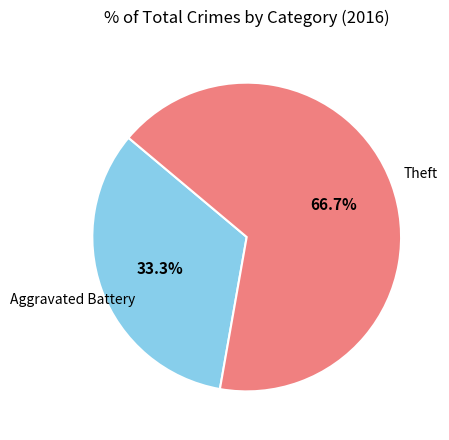

Does any single category account for the majority?

Yes